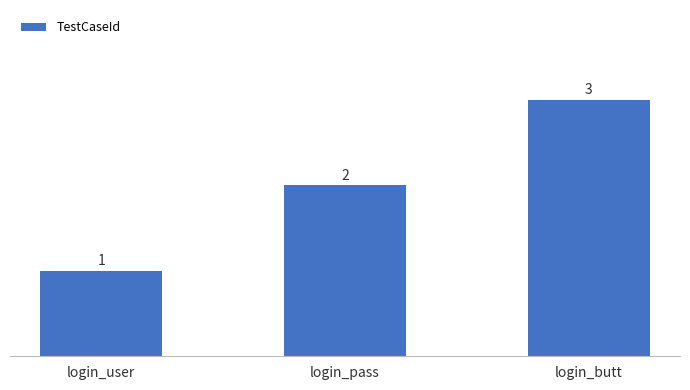

List the labels in order of value, largest first.

login_butt, login_pass, login_user